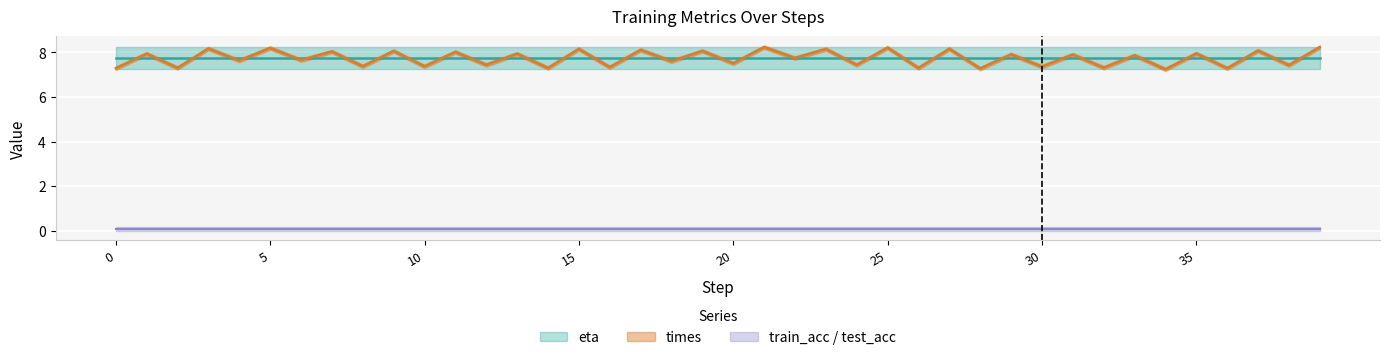

Is it true that eta equals 7.7 at 39?

True